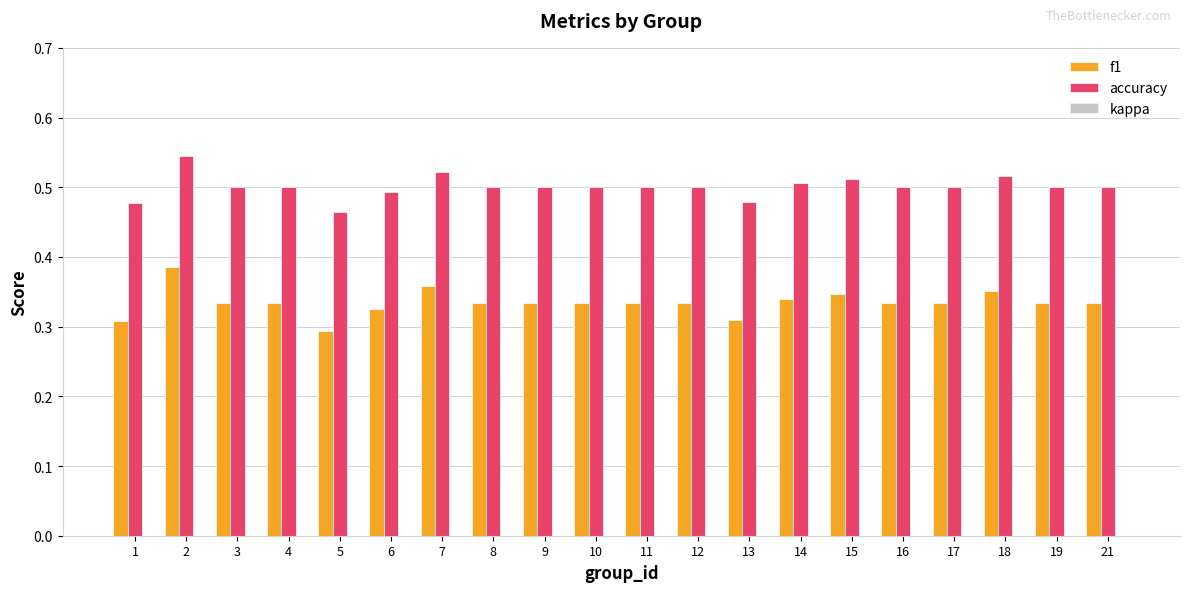

What is the spread (max minus min) of values at 13?

0.2